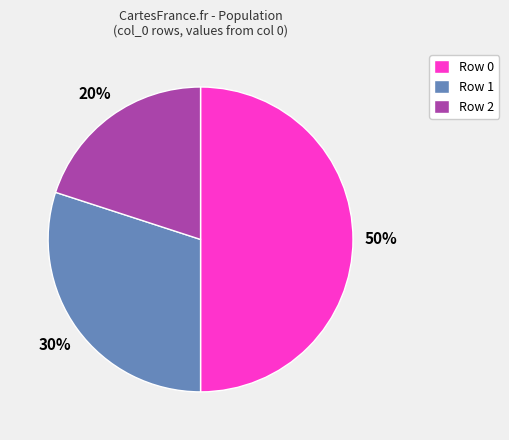

The Row 2 slice represents 20% of the pie. True or false?

True